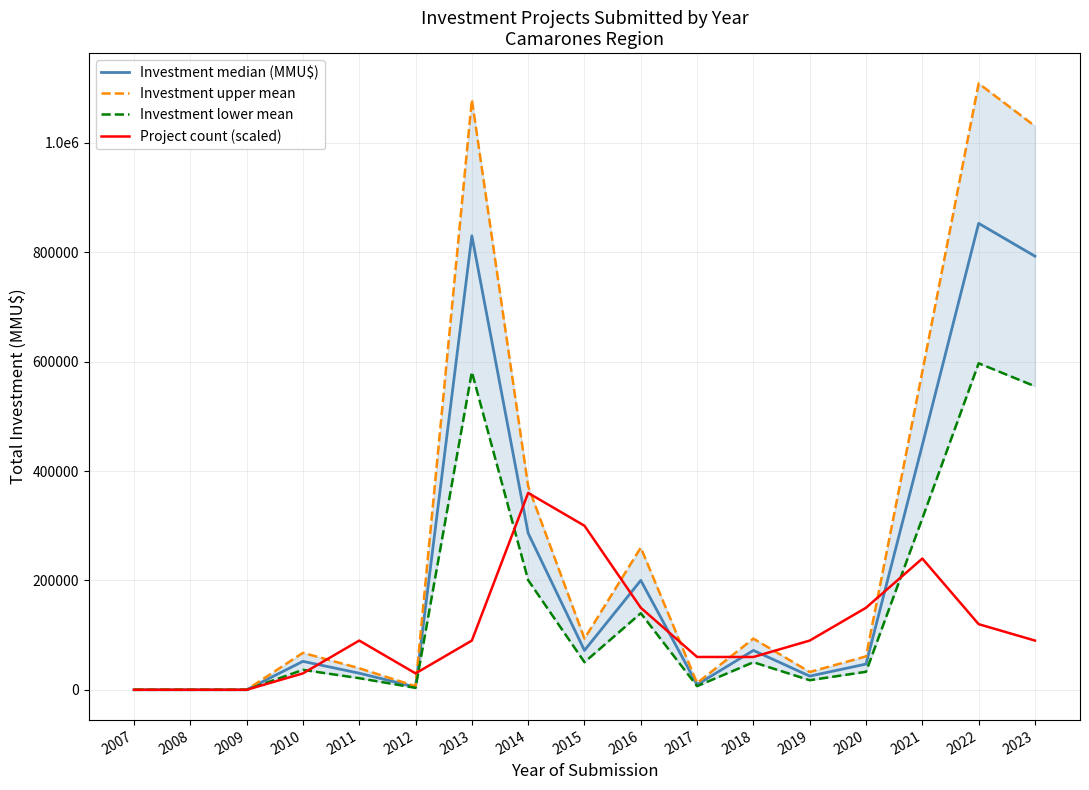

Rank the series by their average value, from lowest to highest.

Project count (scaled), Investment lower mean, Investment median (MMU$), Investment upper mean